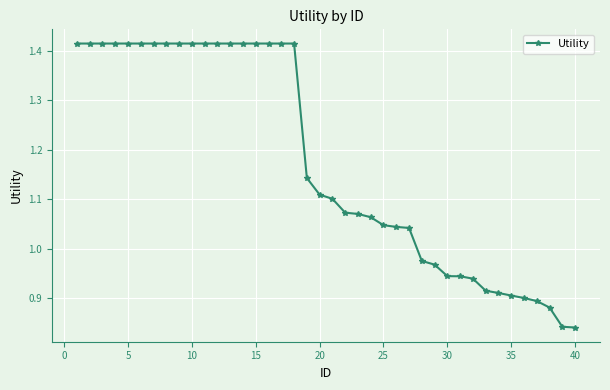

How many values are below 1?

13